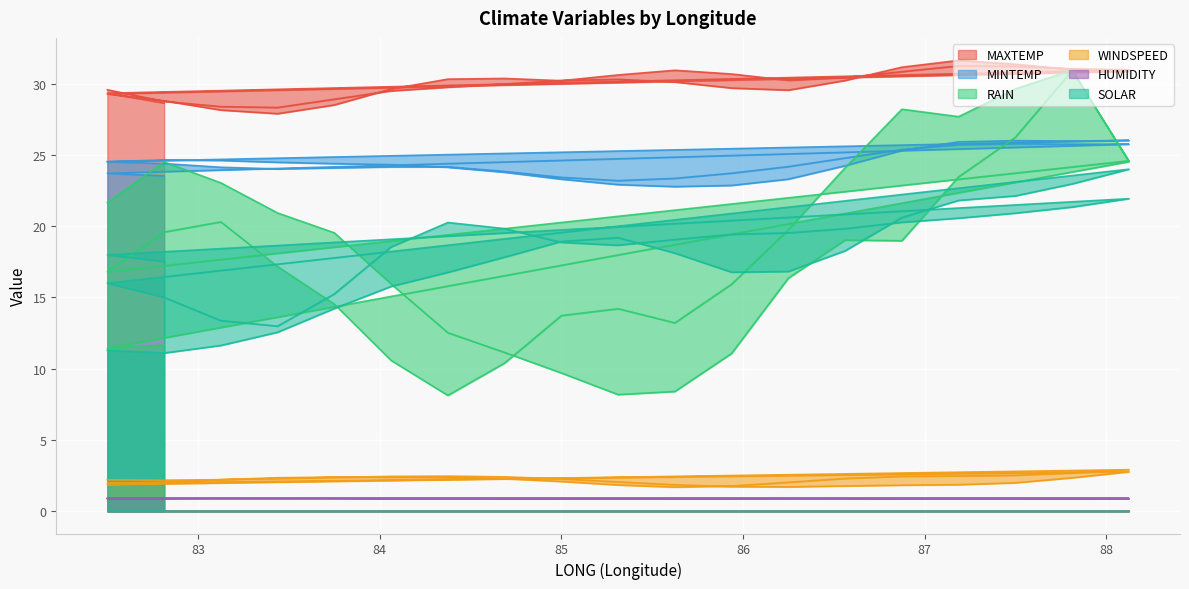

Where is SOLAR nearest to the value 17?

86.25